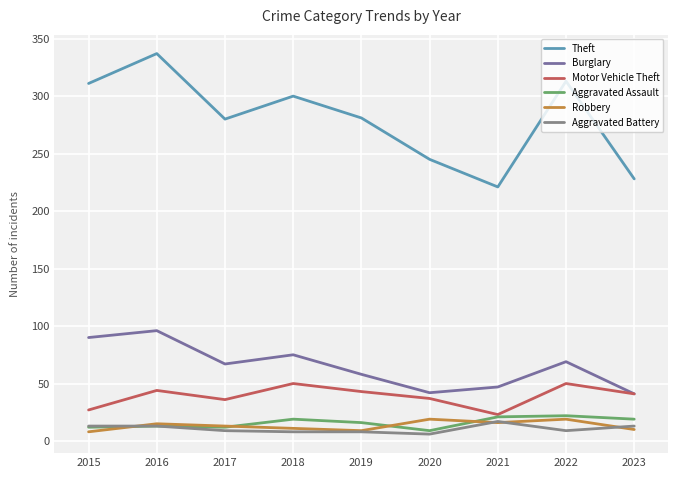

Which series has the largest total across all categories?

Theft